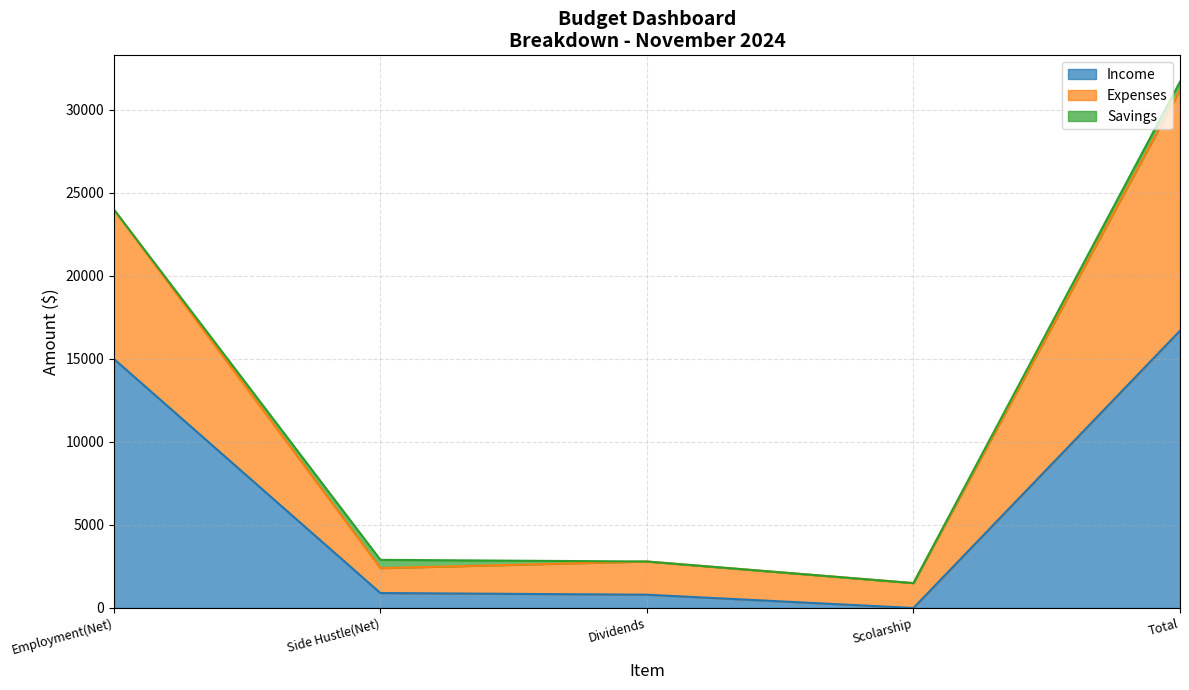

The value of Income at Employment(Net) is 15000. True or false?

True